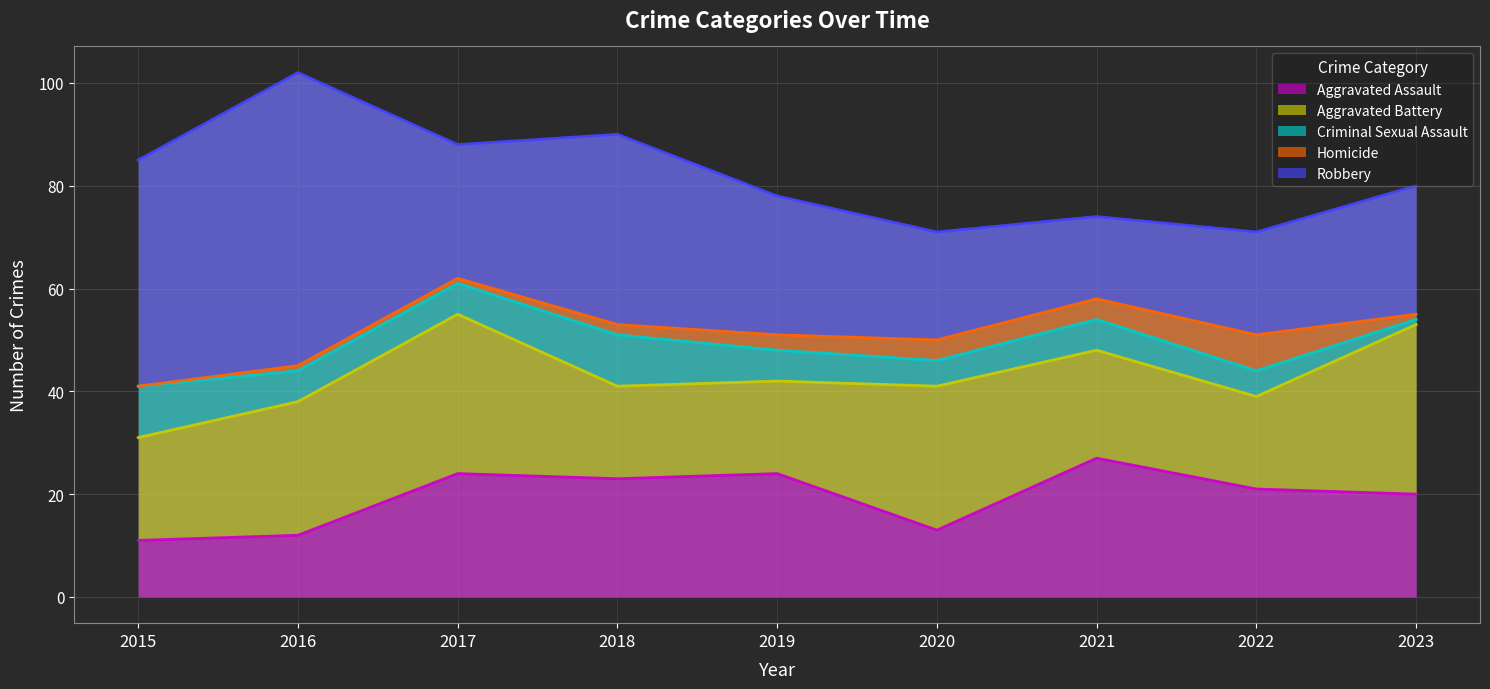

Is it true that Homicide equals 1 at 2016?

True